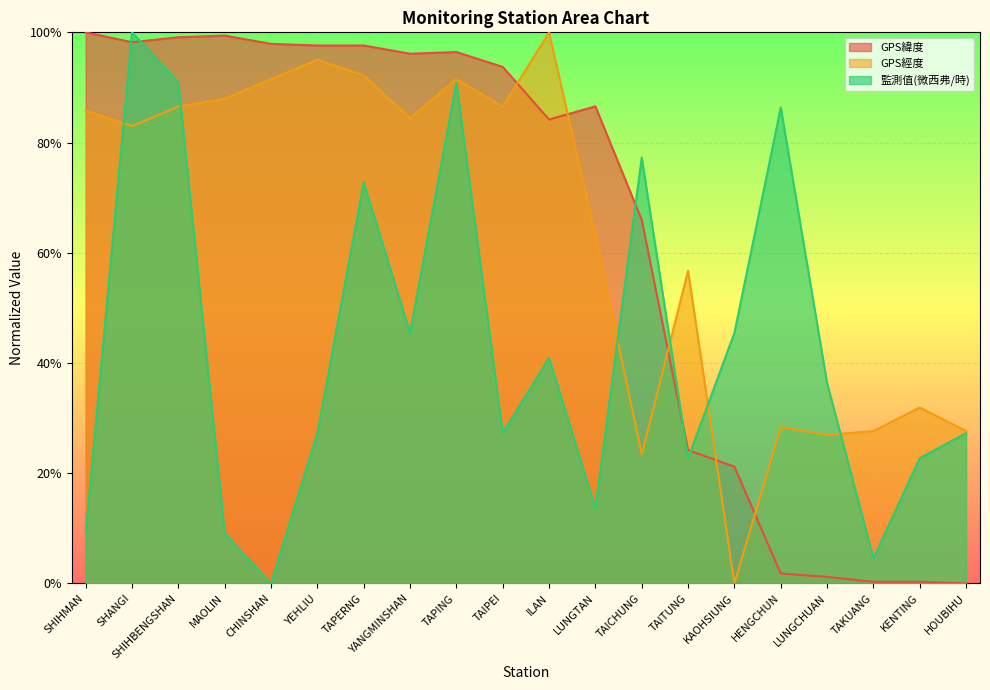

How many values in the GPS經度 series exceed 84?

10